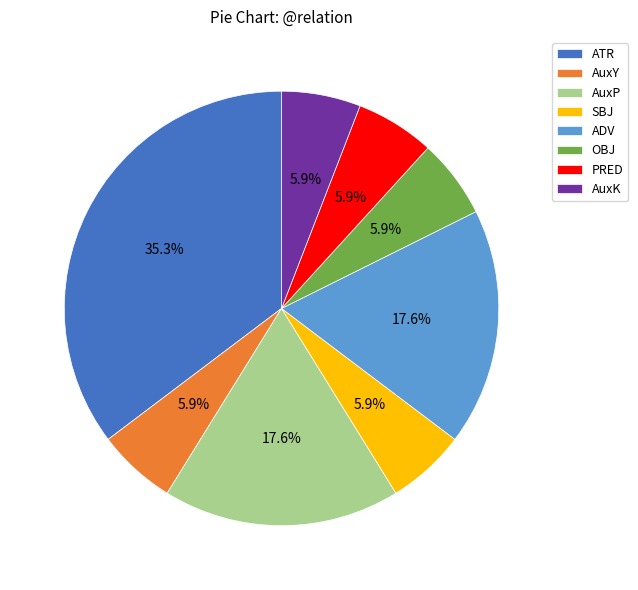

To the nearest percent, what portion does AuxY represent?

6%